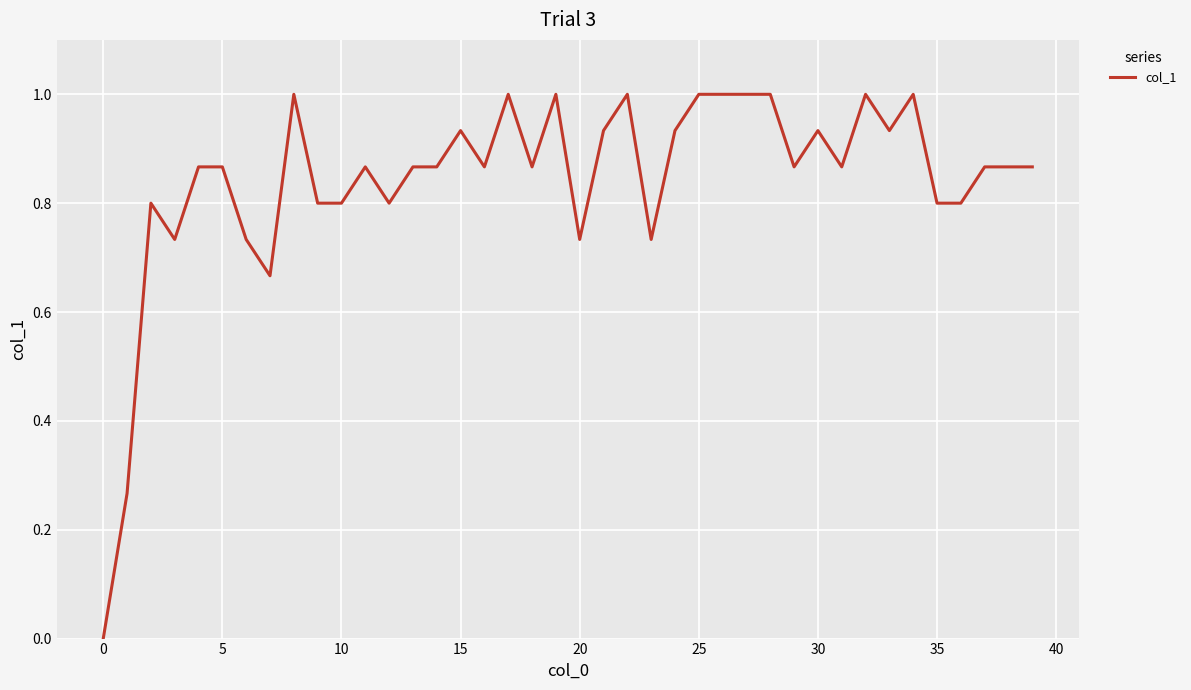

Does the chart have visible grid lines?

Yes